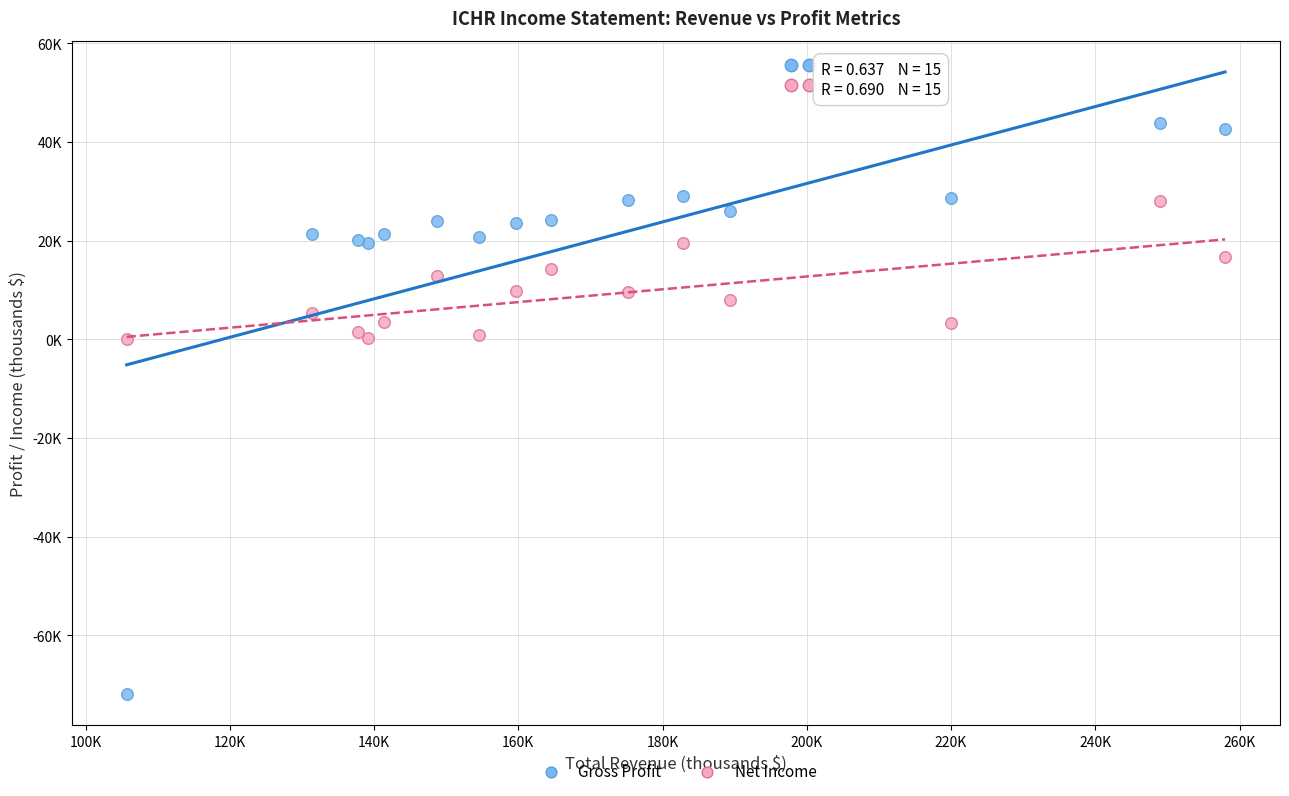

What are all the series names shown in the legend?

Gross Profit, Net Income